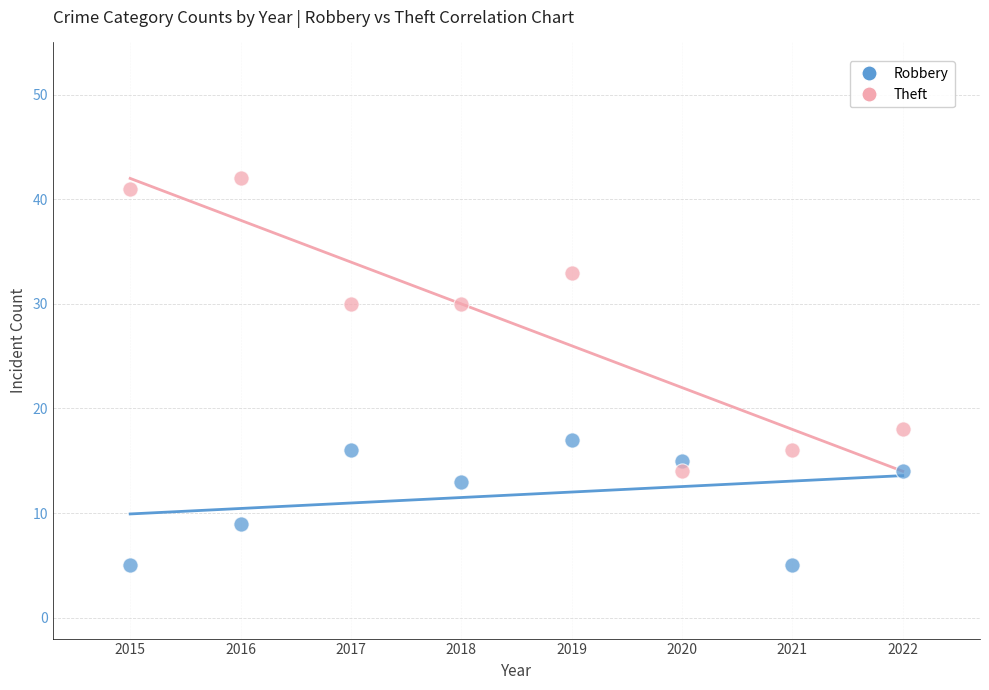

Which series contains the lowest Y value?

Robbery